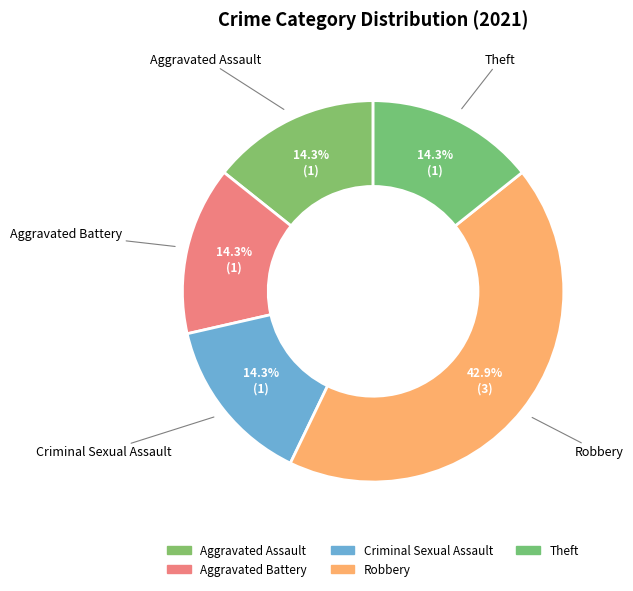

How many slices are in this pie chart?

5